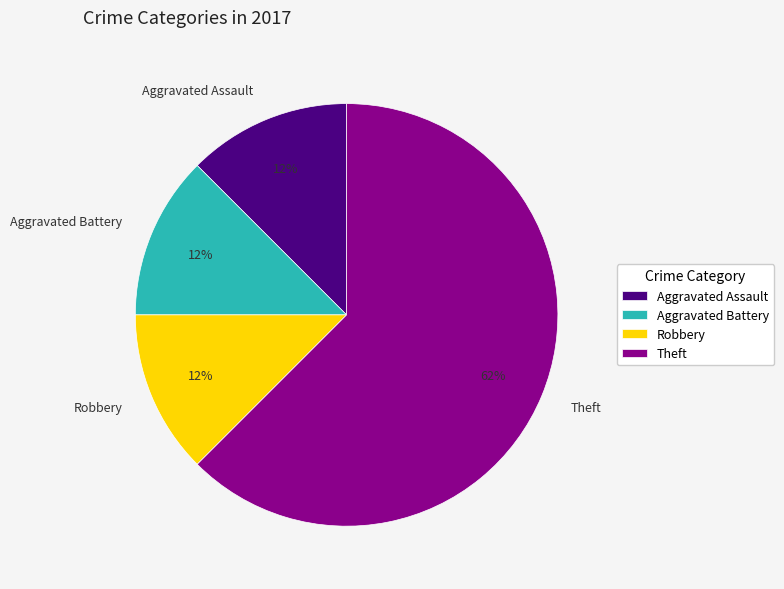

To the nearest percent, what is the average slice percentage?

25%